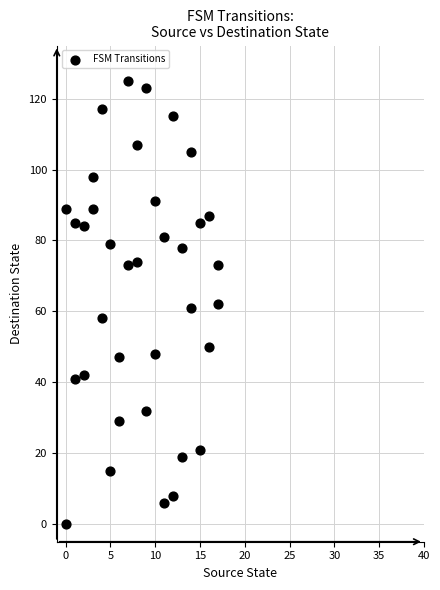

What is the range of X values (max minus min)?

17